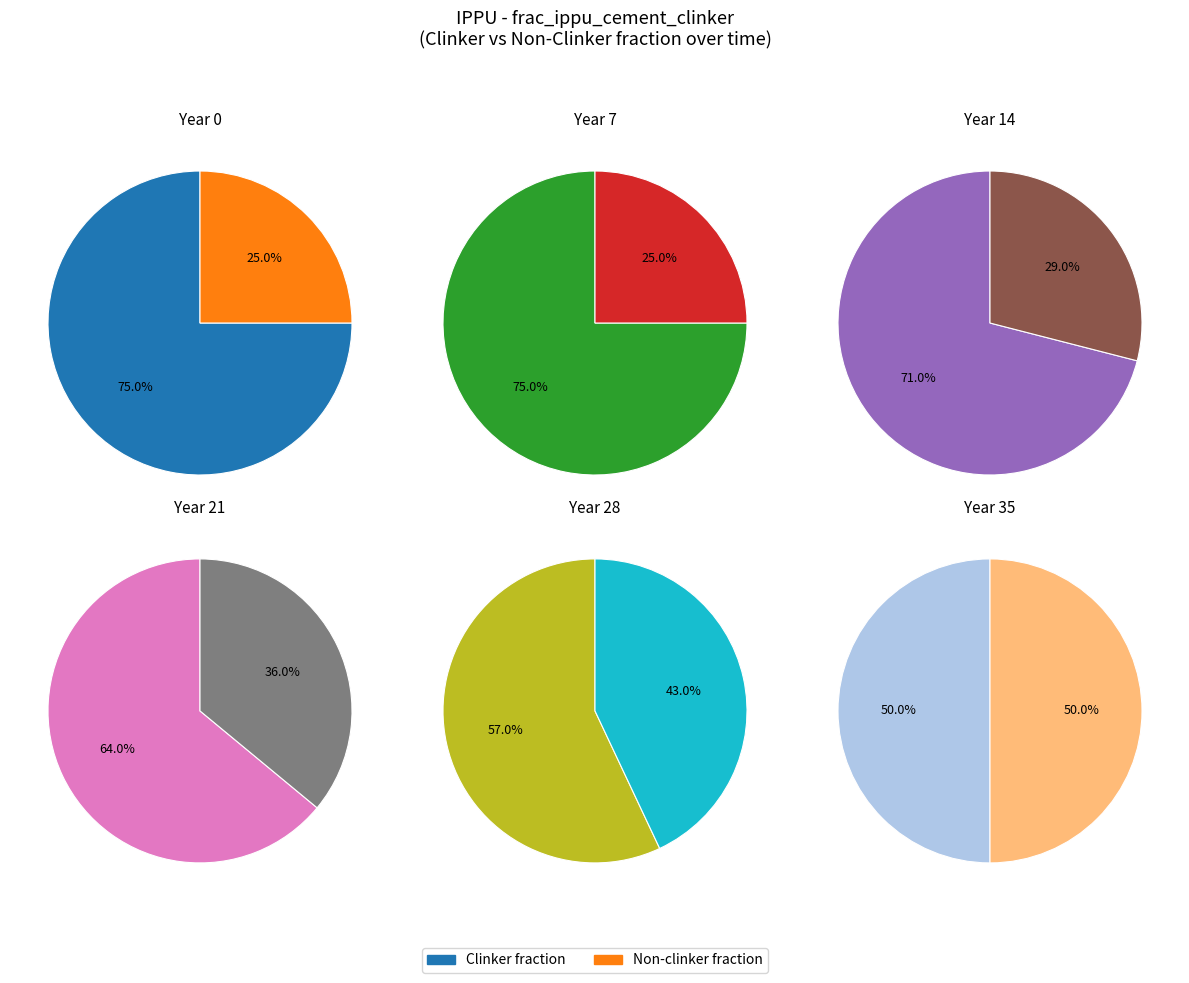

Does 18 represent more than half of the total?

No